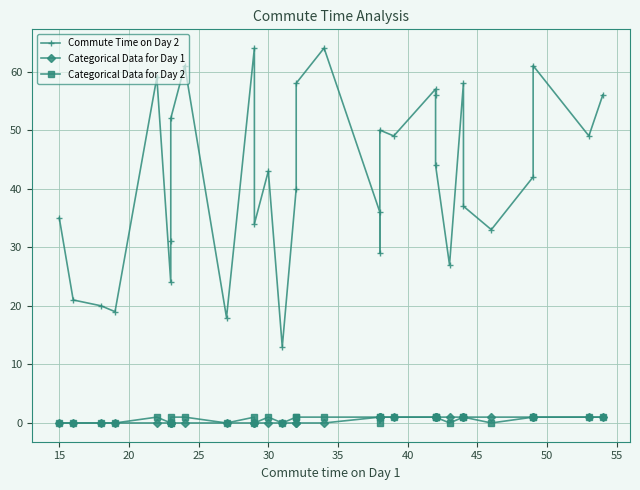

Count the Categorical Data for Day 1 values in the range 0 to 1.

32